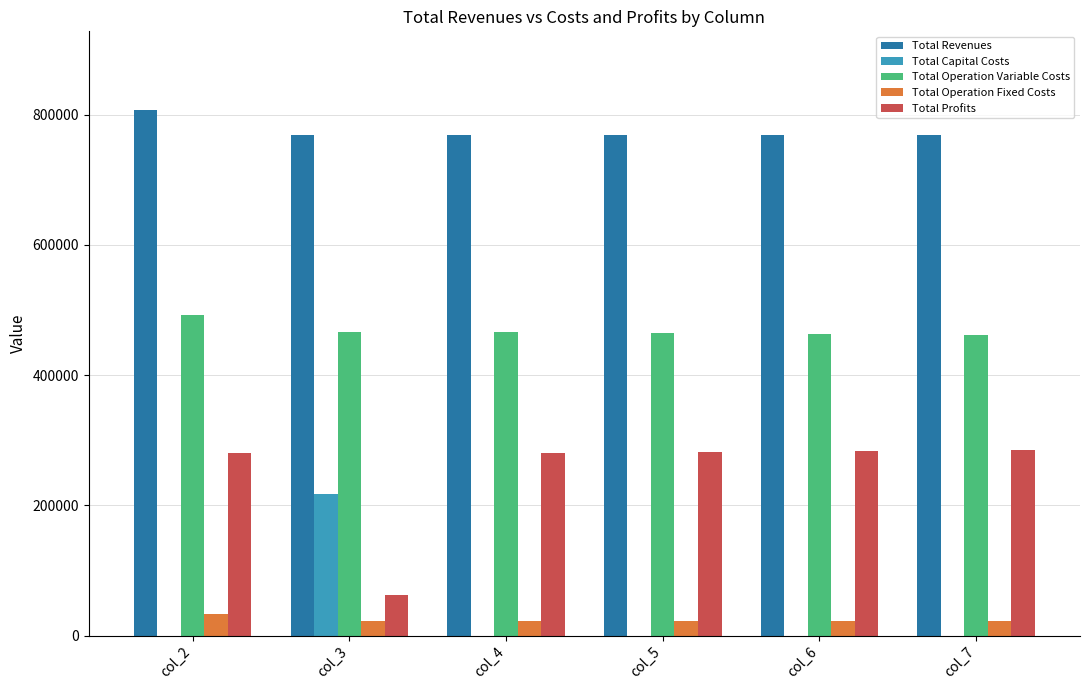

What is the total value across all series at col_6?

1537938.9